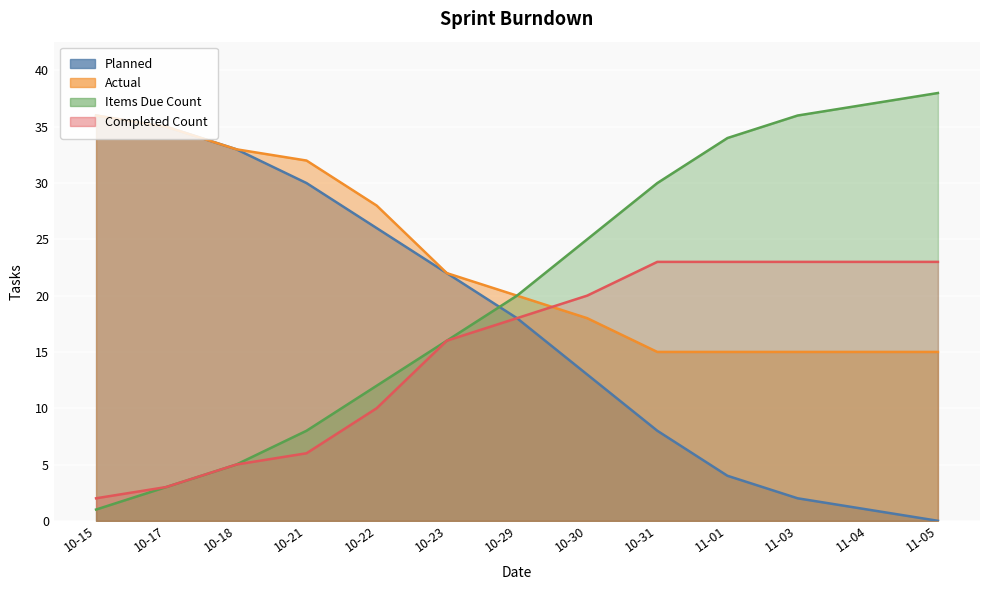

Reading right to left, transcribe all the data shown in this chart.

Planned: 0	1	2	4	8	13	18	22	26	30	33	35	36
Actual: 15	15	15	15	15	18	20	22	28	32	33	35	36
Items Due Count: 38	37	36	34	30	25	20	16	12	8	5	3	1
Completed Count: 23	23	23	23	23	20	18	16	10	6	5	3	2